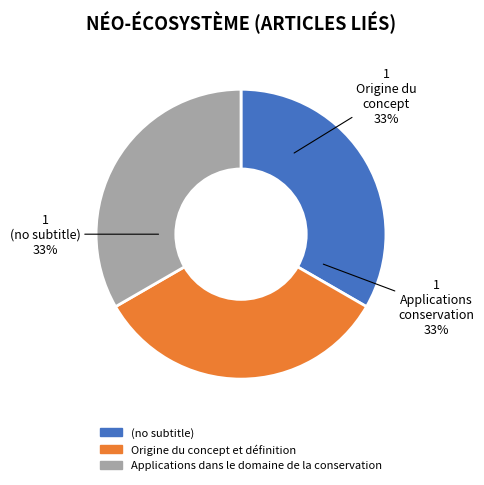

The Applications dans le domaine de la conservation slice represents 74% of the pie. True or false?

False